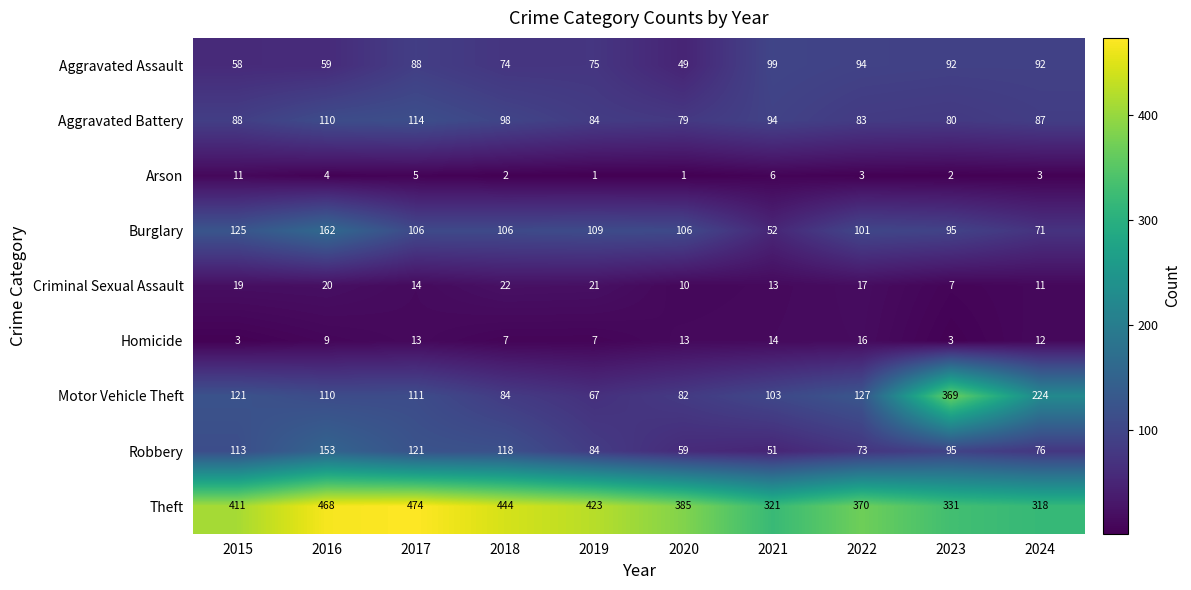

What is the sum of the Aggravated Assault values at 2023 and 2016?

151